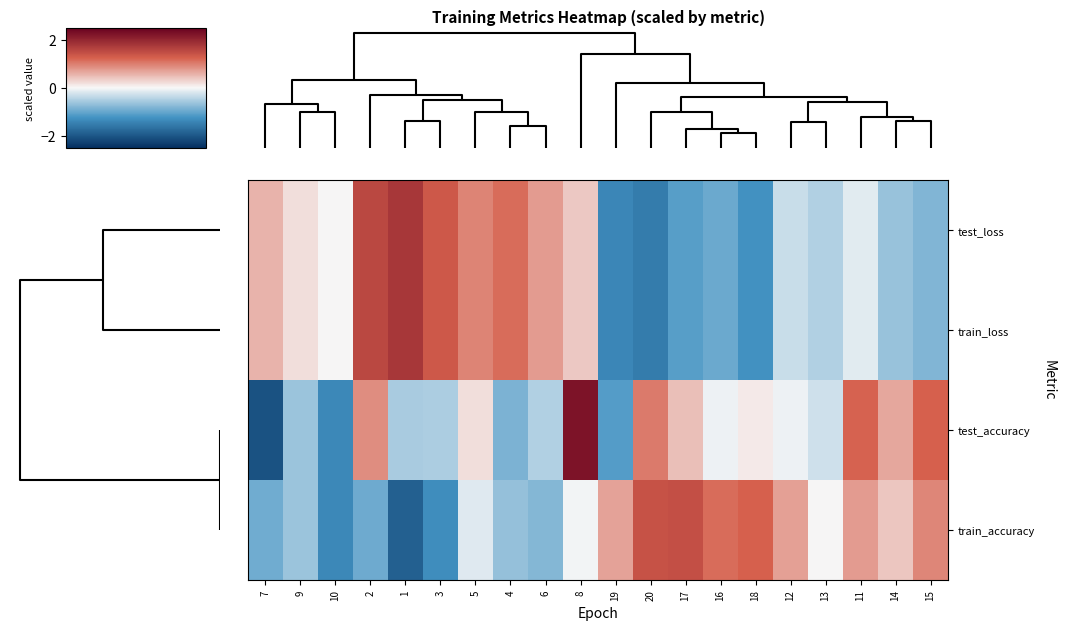

Reading left to right, what are all the values shown in this chart?

test_loss: 7=0.6	9=0.2	10=0.0	2=1.6	1=1.8	3=1.3	5=0.9	4=1.1	6=0.8	8=0.4	19=-1.4	20=-1.5	17=-1.1	16=-1.0	18=-1.3	12=-0.3	13=-0.5	11=-0.2	14=-0.6	15=-0.8
train_loss: 7=0.6	9=0.2	10=0.0	2=1.6	1=1.8	3=1.3	5=0.9	4=1.1	6=0.8	8=0.4	19=-1.4	20=-1.5	17=-1.1	16=-1.0	18=-1.3	12=-0.3	13=-0.5	11=-0.2	14=-0.6	15=-0.8
test_accuracy: 7=-2.1	9=-0.6	10=-1.4	2=0.9	1=-0.5	3=-0.5	5=0.2	4=-0.8	6=-0.5	8=2.2	19=-1.1	20=1.0	17=0.5	16=-0.1	18=0.1	12=-0.1	13=-0.3	11=1.2	14=0.7	15=1.2
train_accuracy: 7=-0.9	9=-0.6	10=-1.4	2=-0.9	1=-1.9	3=-1.3	5=-0.2	4=-0.7	6=-0.8	8=-0.0	19=0.7	20=1.4	17=1.5	16=1.2	18=1.2	12=0.7	13=0.0	11=0.7	14=0.4	15=0.9